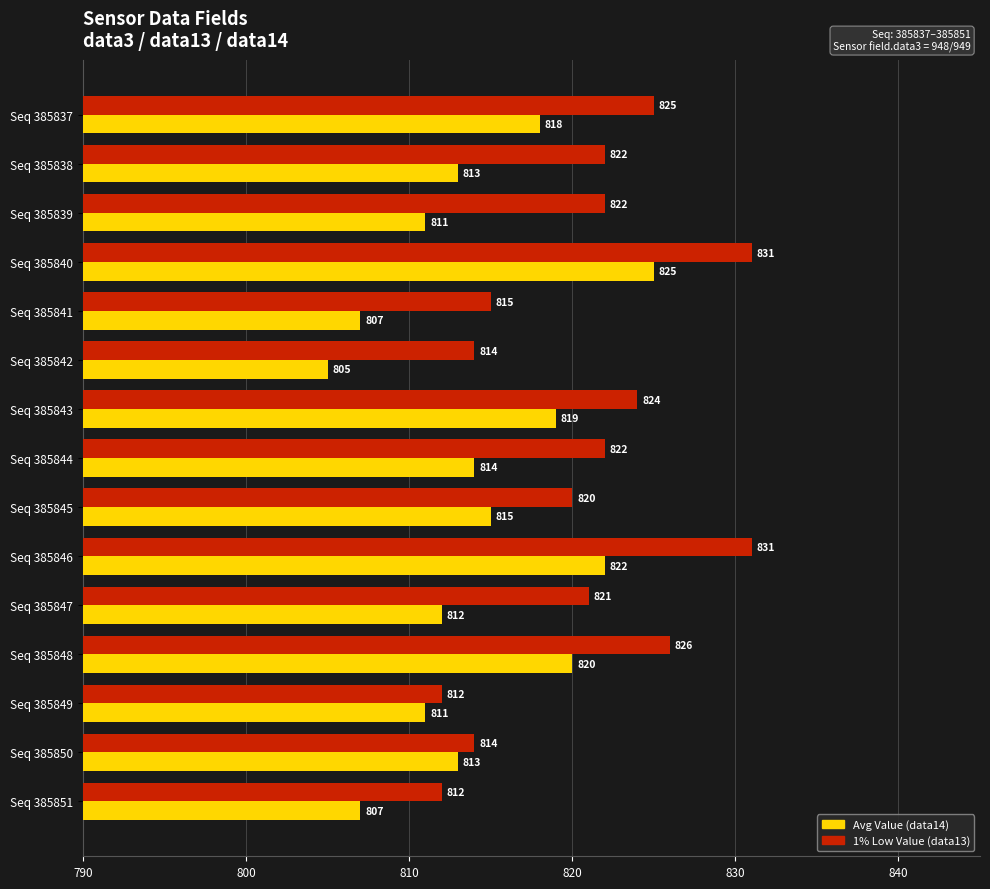

What is the difference between the highest and lowest values at Seq 385848?

6